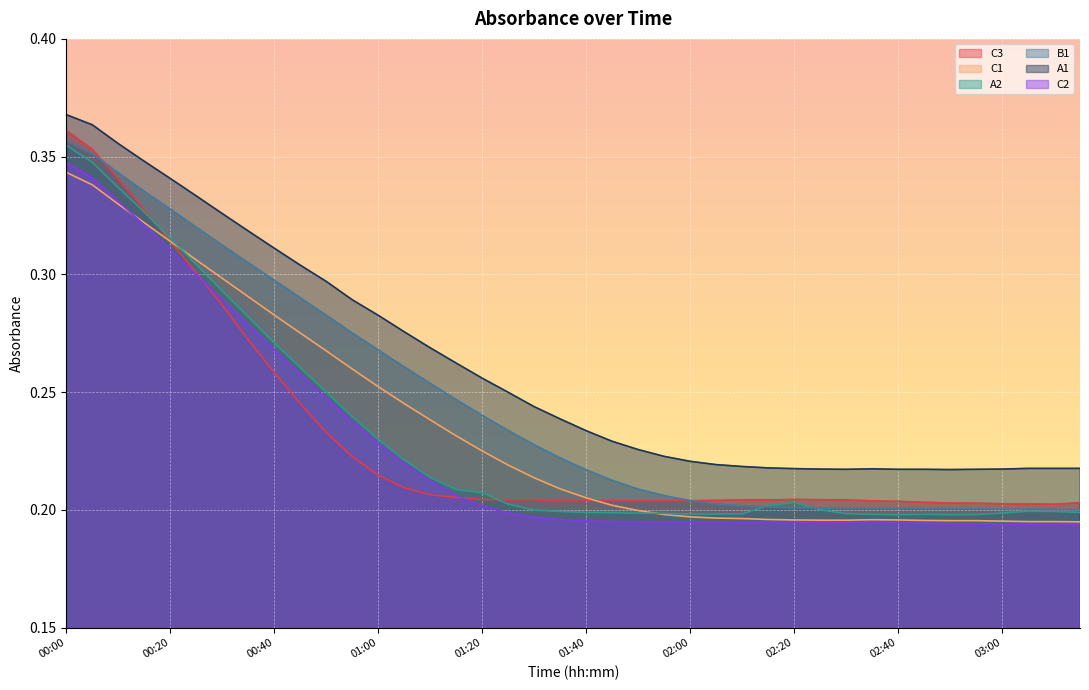

True or false: A1 has a value of 0.1 at 00:25.

False